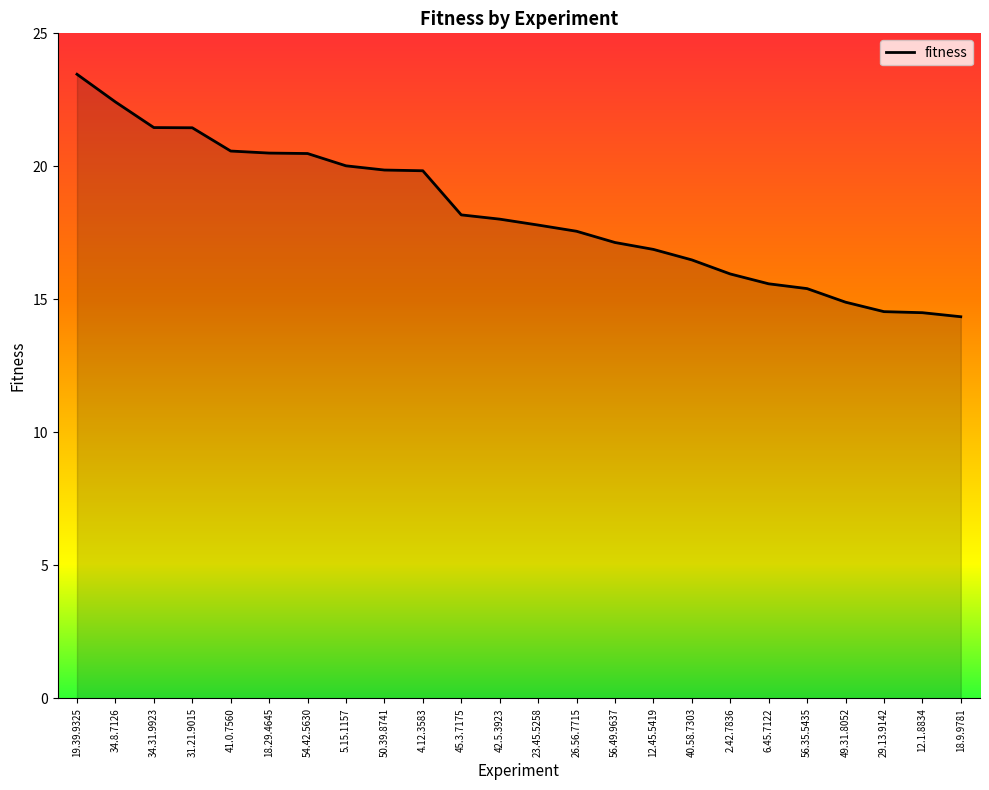

The chart shows a value of 22.4 at 34.8.7126. True or false?

True